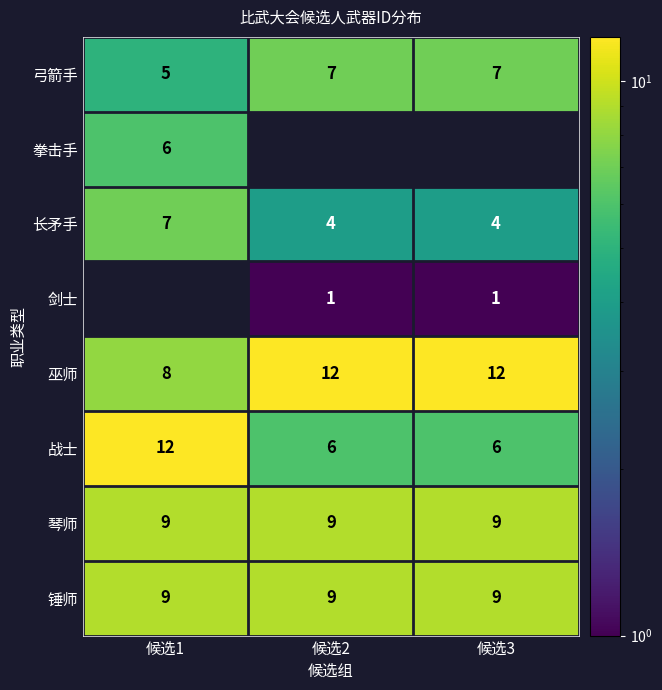

What is the sum of the 巫师 values at 候选3 and 候选2?

24